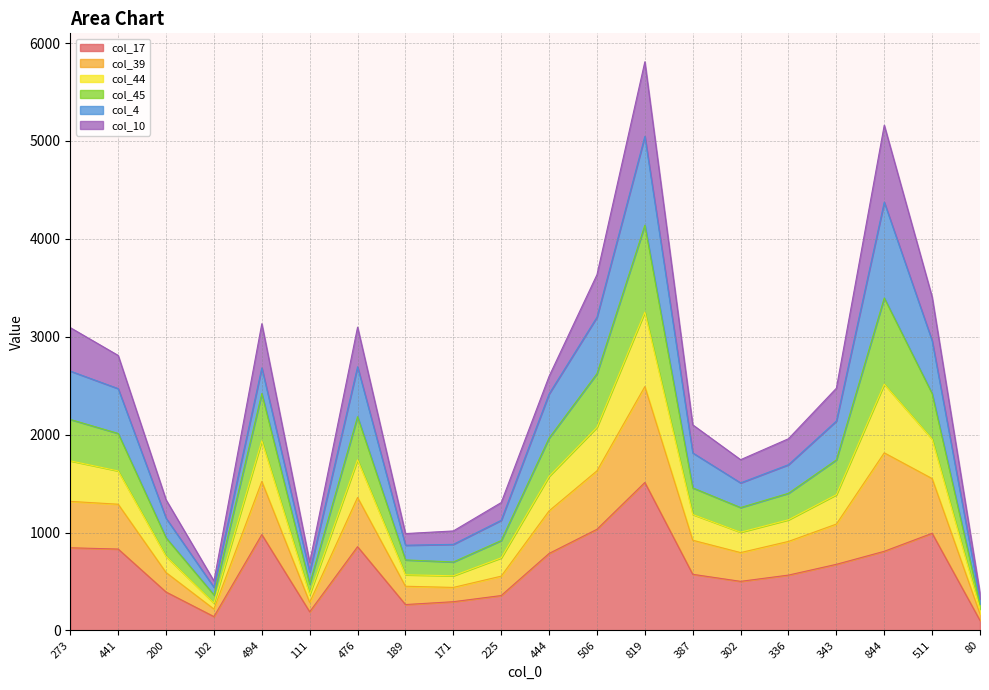

How many lines are shown in the chart?

6